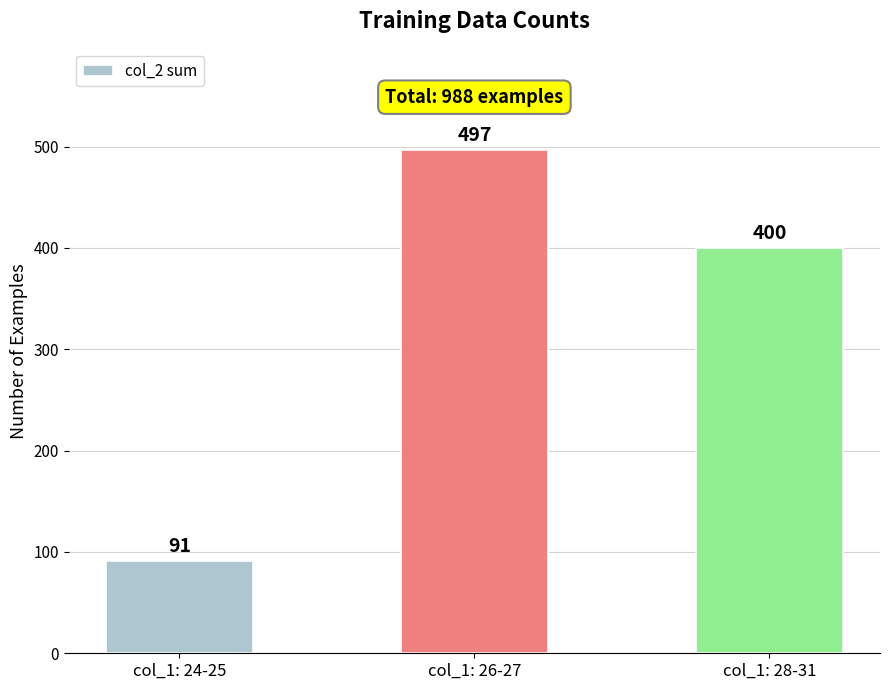

Rank the categories by value from lowest to highest.

col_1: 24-25, col_1: 28-31, col_1: 26-27